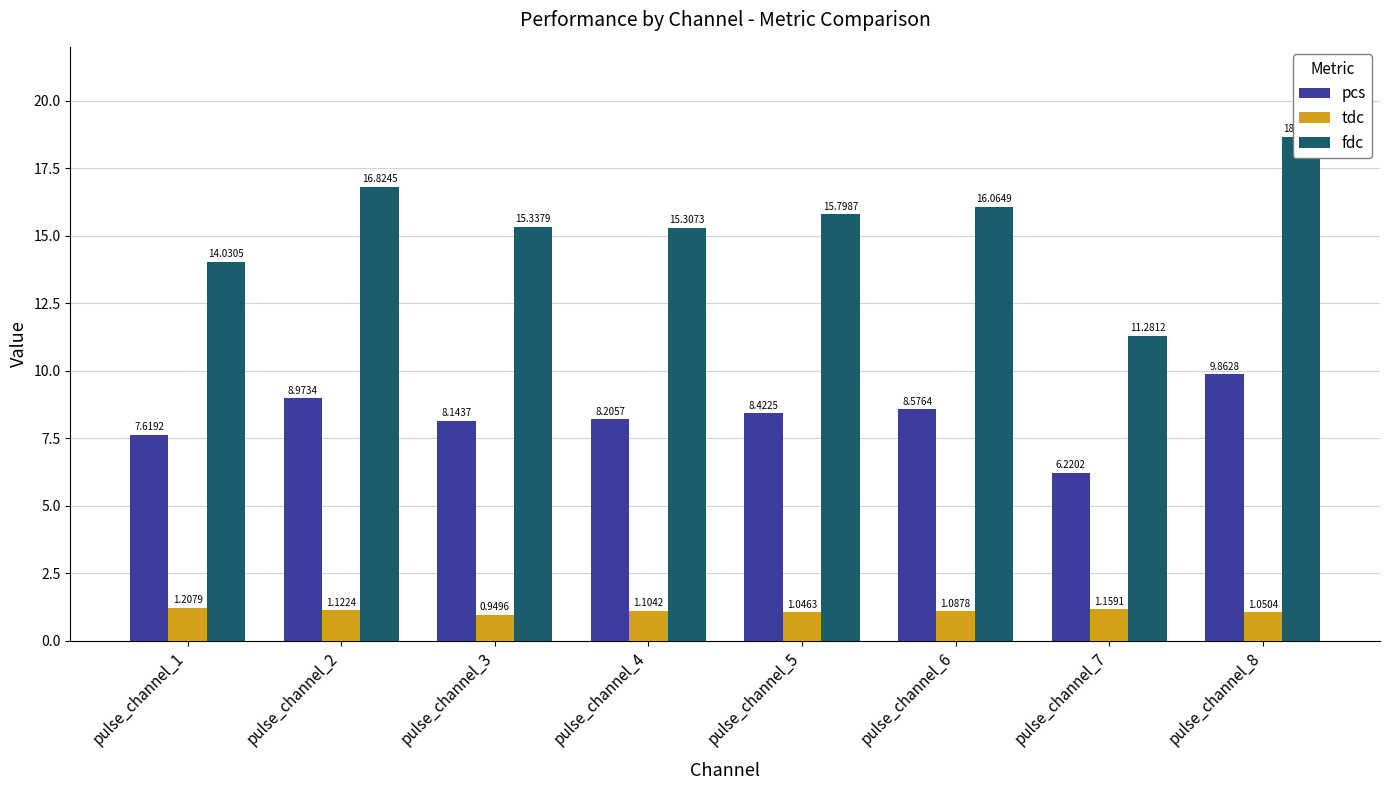

How many groups of bars are there?

8